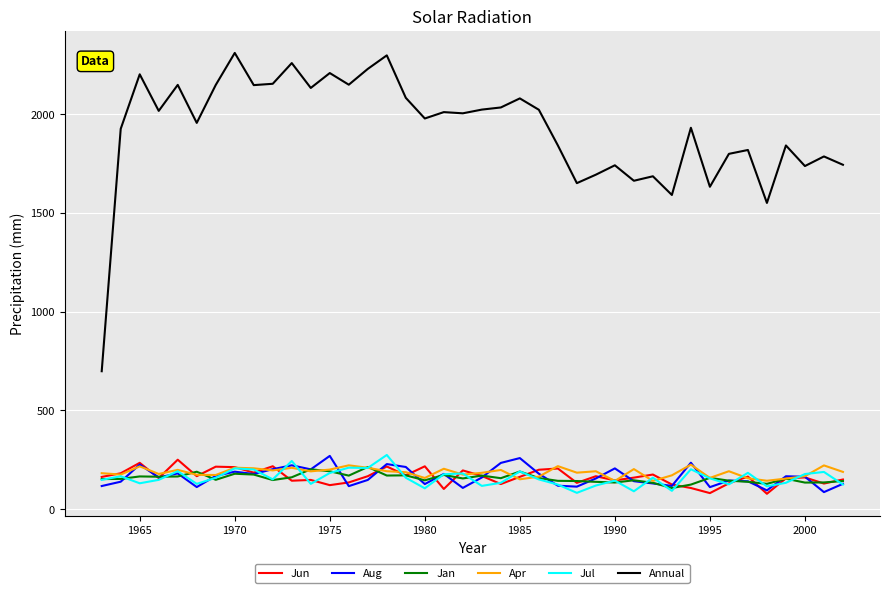

True or false: Jul and Annual intersect in this chart.

False